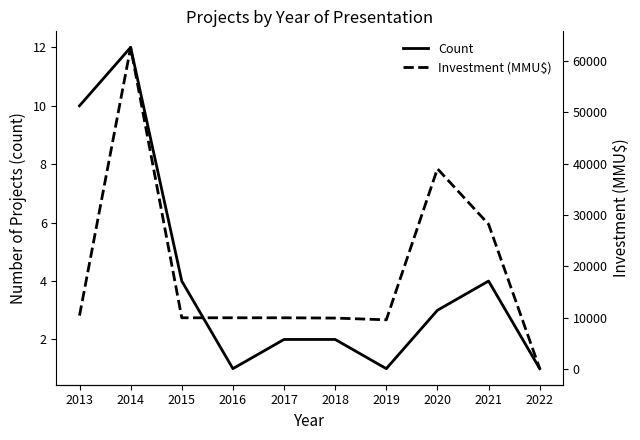

What is the total value across all series at 2015?

10004